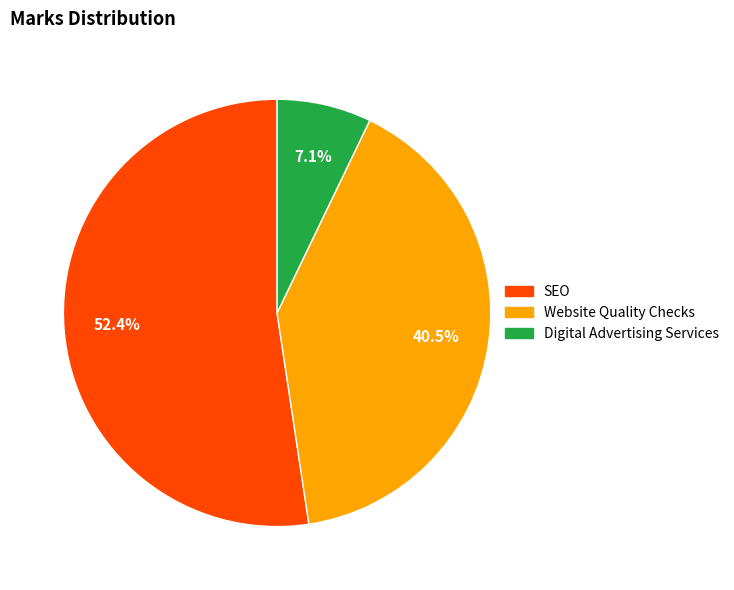

To the nearest percent, what is the average slice percentage?

33%